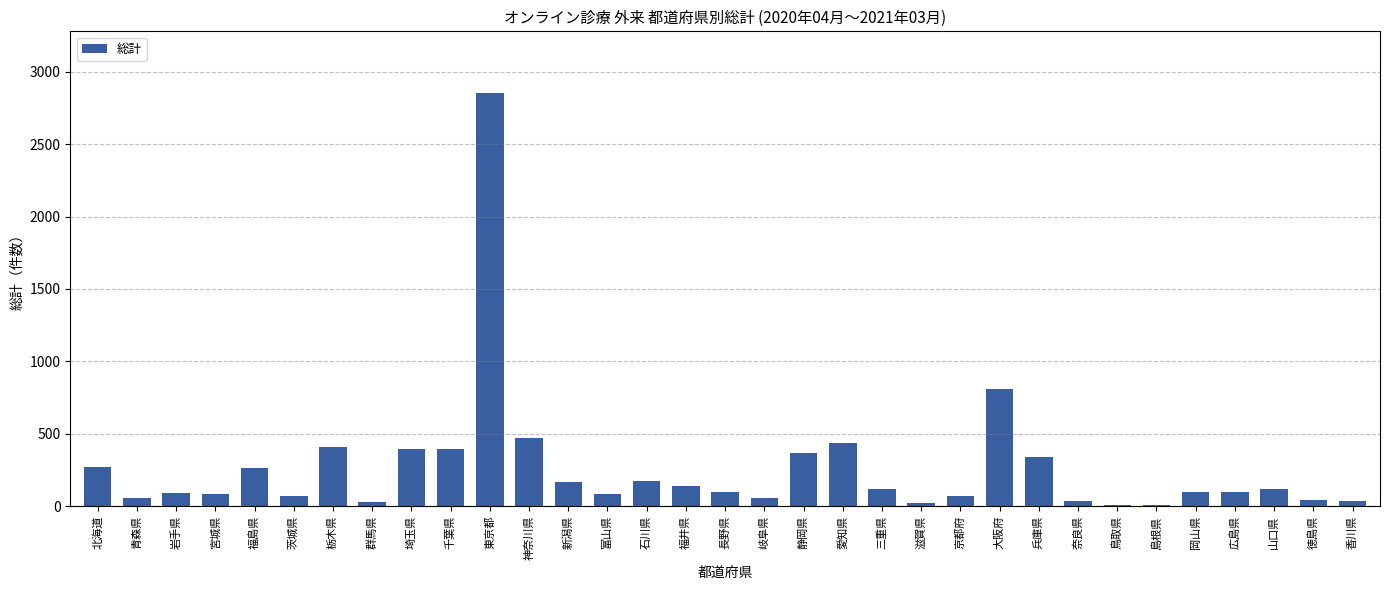

The value at 埼玉県 is 392. True or false?

True